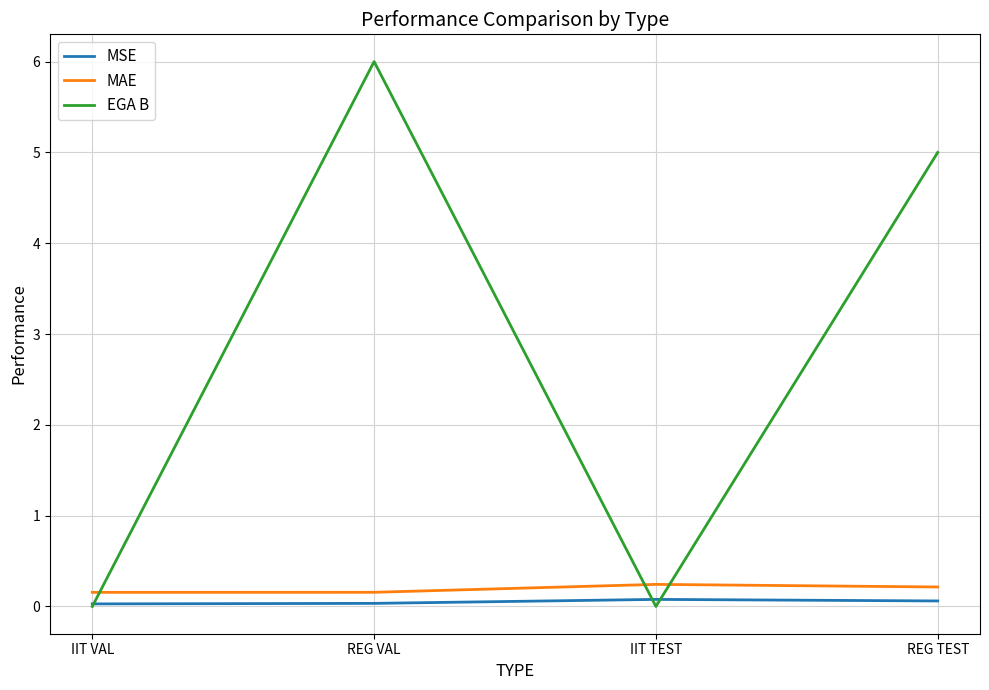

The MAE series shows 0.2 at REG TEST. True or false?

True